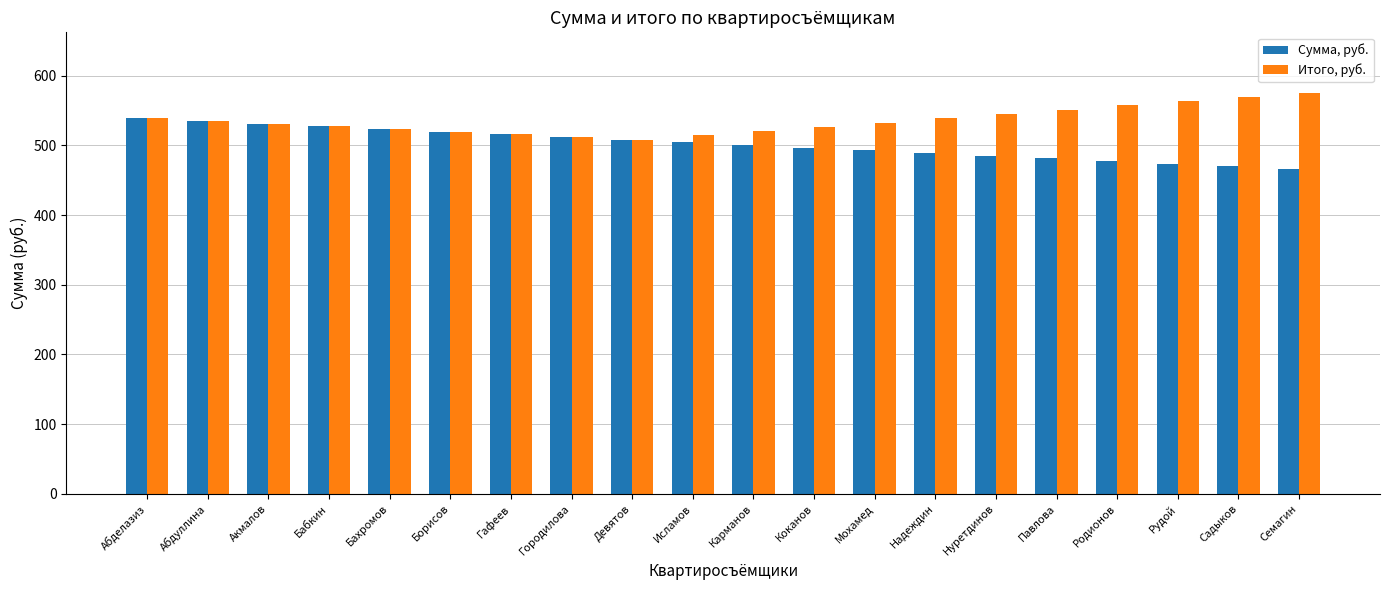

The Итого, руб. series shows 539.0 at Надеждин. True or false?

True